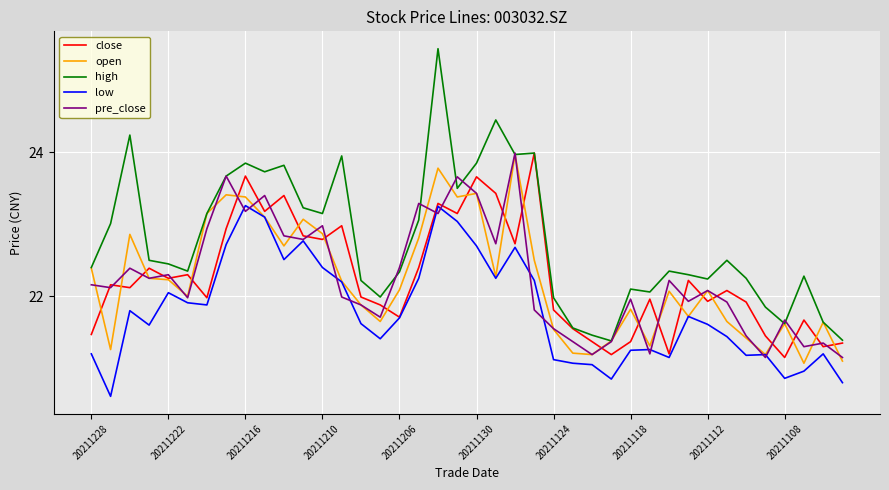

Is this an area chart (filled region under the line)?

No